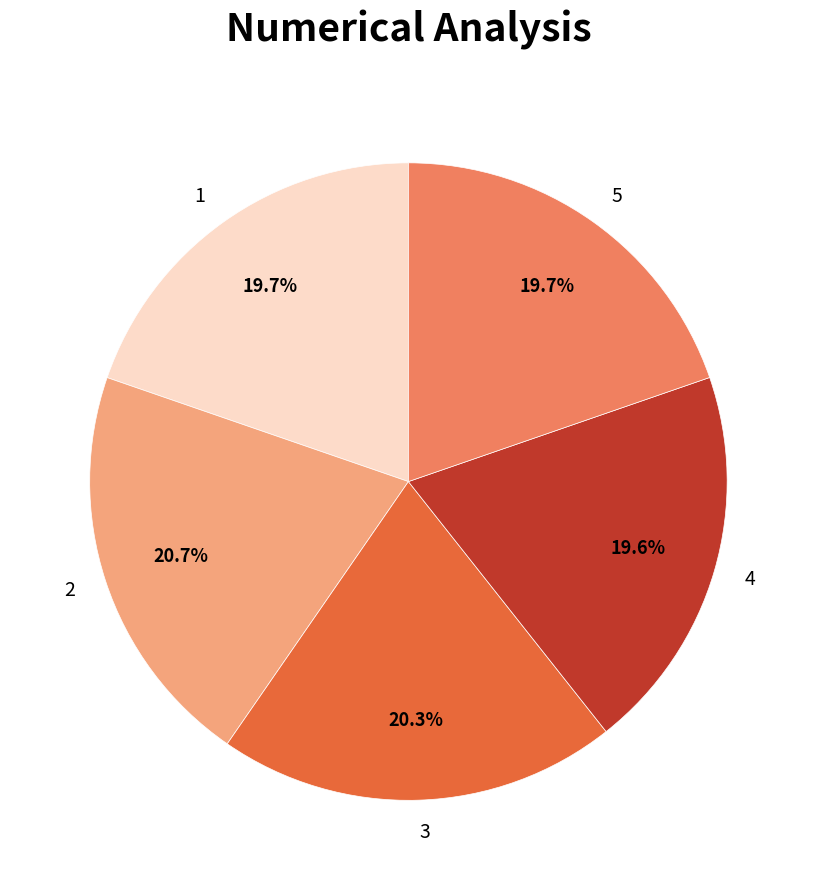

Is 3 the majority of the pie?

No